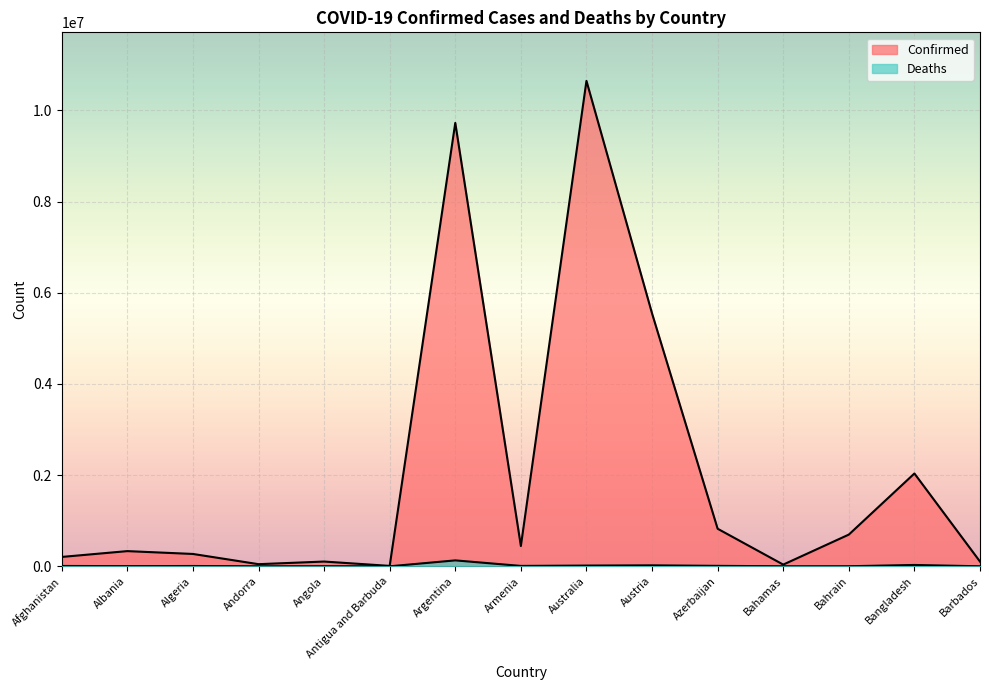

Reading left to right, what are all the values shown in this chart?

Confirmed: 205612	333330	271061	46824	104491	9106	9727247	445631	10649747	5547582	824232	37476	695914	2036527	103955
Deaths: 7833	3594	6881	156	1923	146	130025	8709	16100	21187	9976	833	1536	29431	564